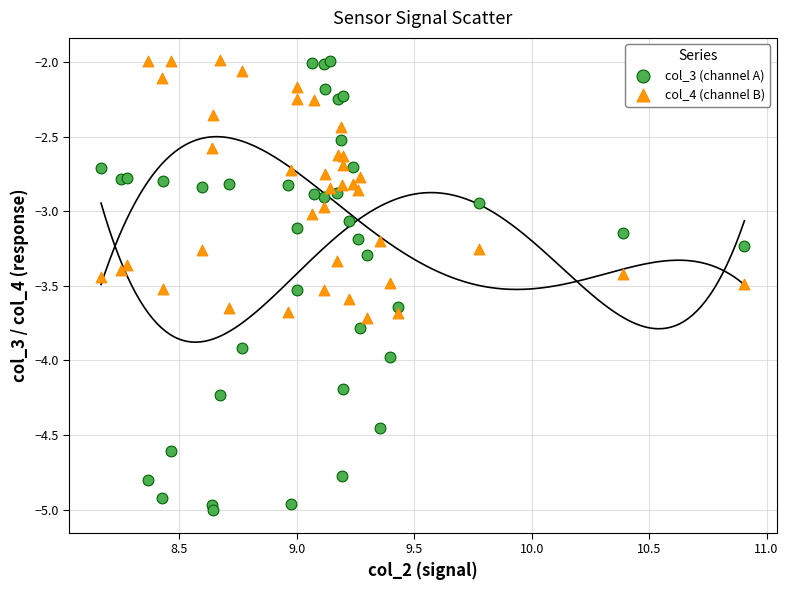

What is the X range (max minus min) for the scatter plot?

2.7